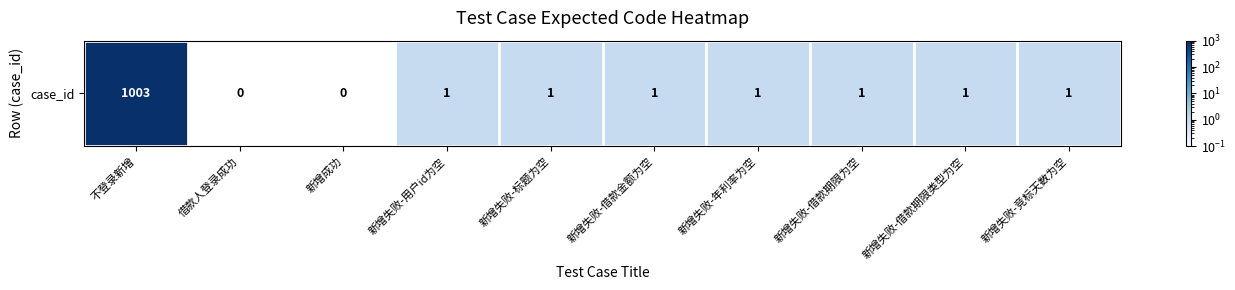

What is the difference between the maximum and minimum values?

1003